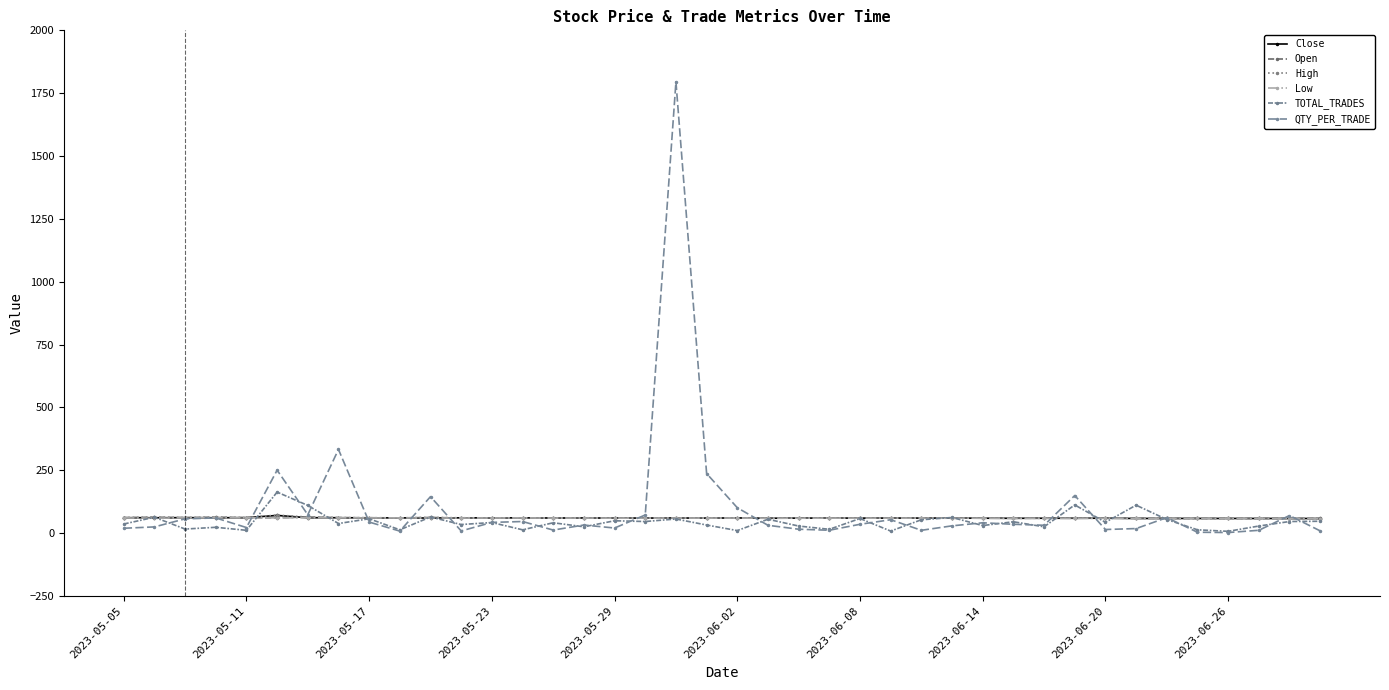

True or false: Open has more than 0 points higher than both neighbors.

True